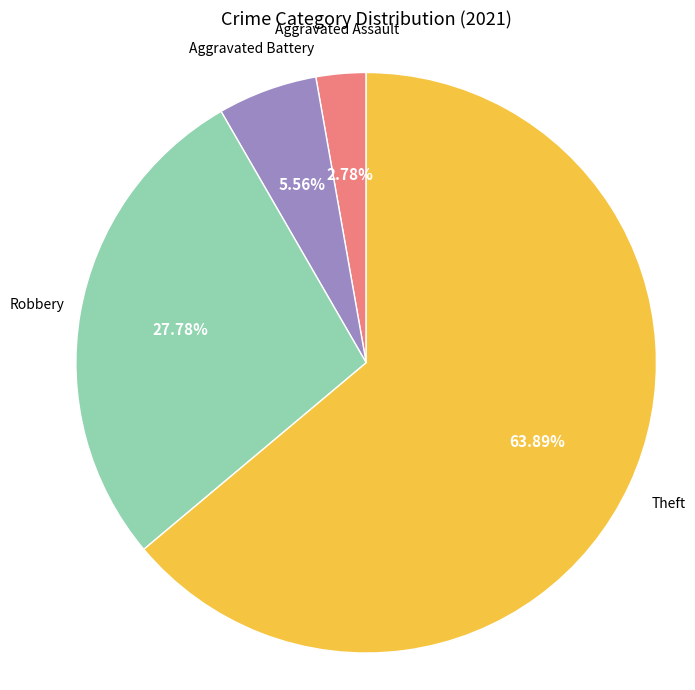

How many slices are in this pie chart?

4